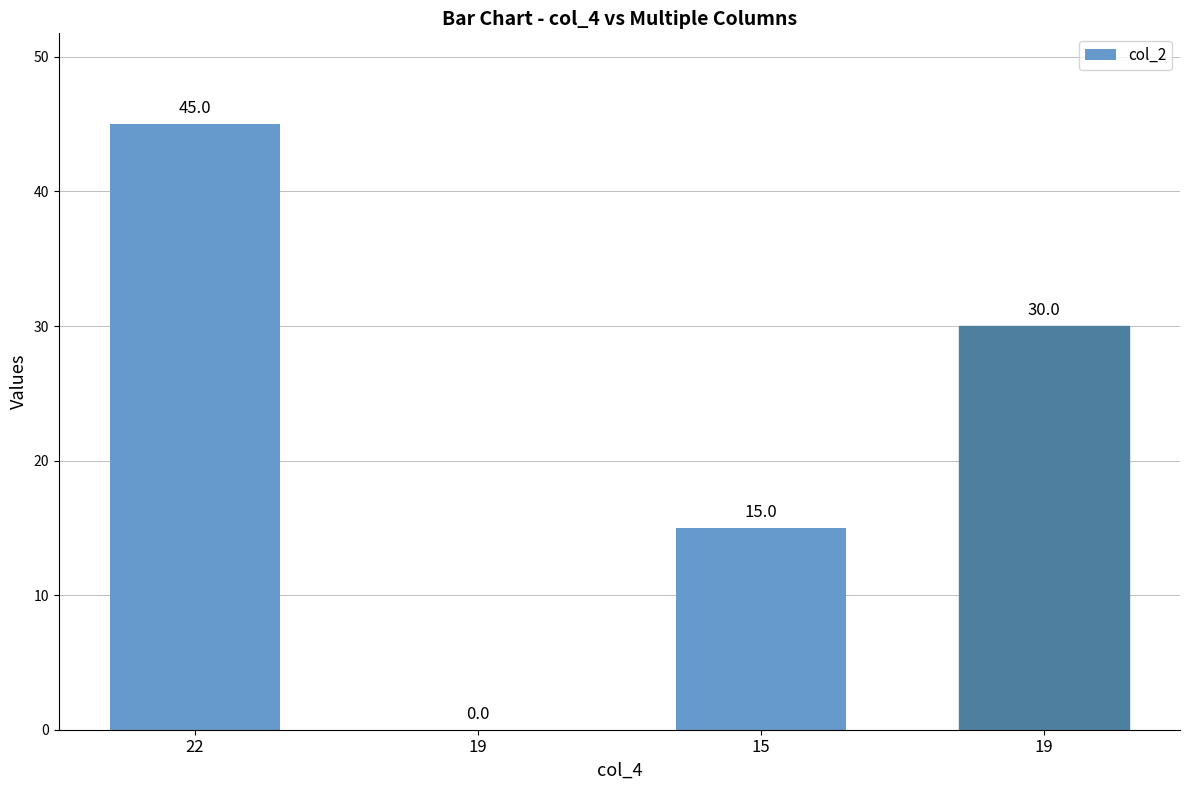

What is the value of the 3rd bar from the left?

15